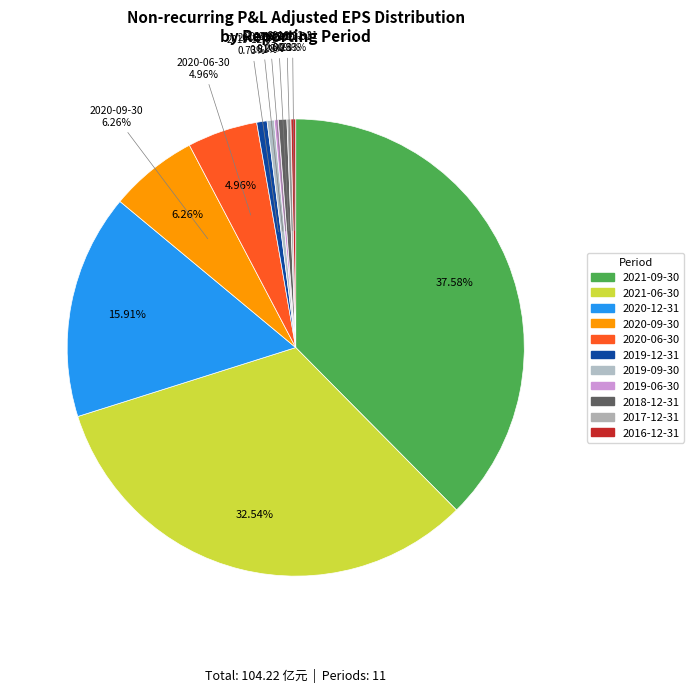

Does any single category account for the majority?

No